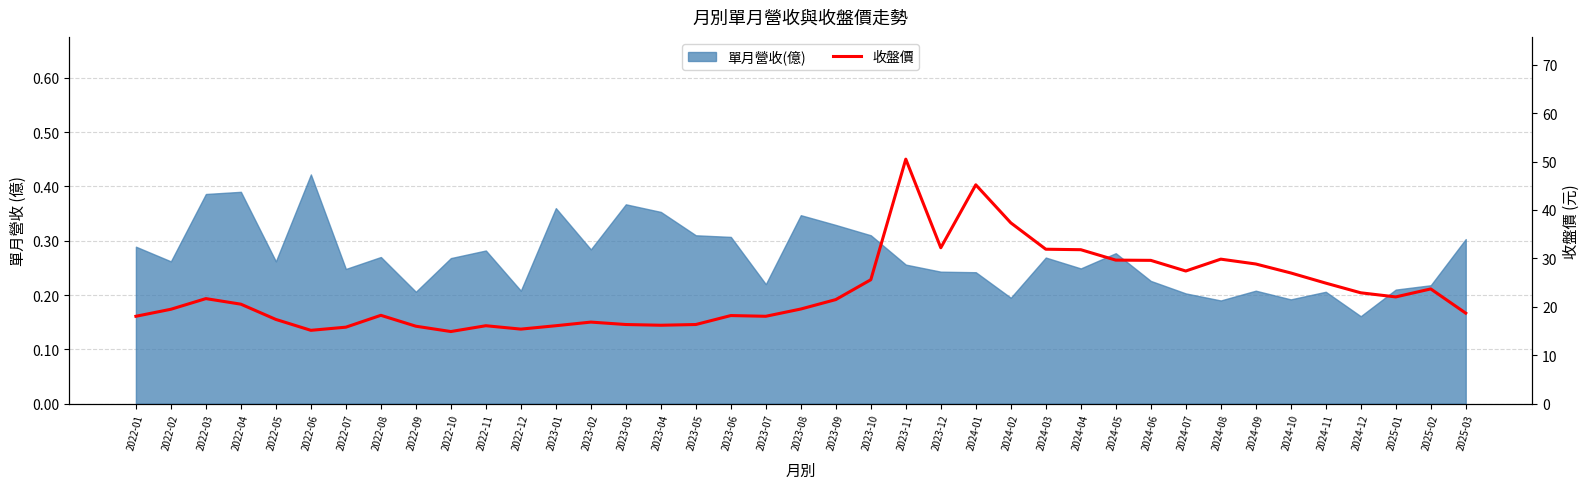

What is the greatest value displayed?

50.5